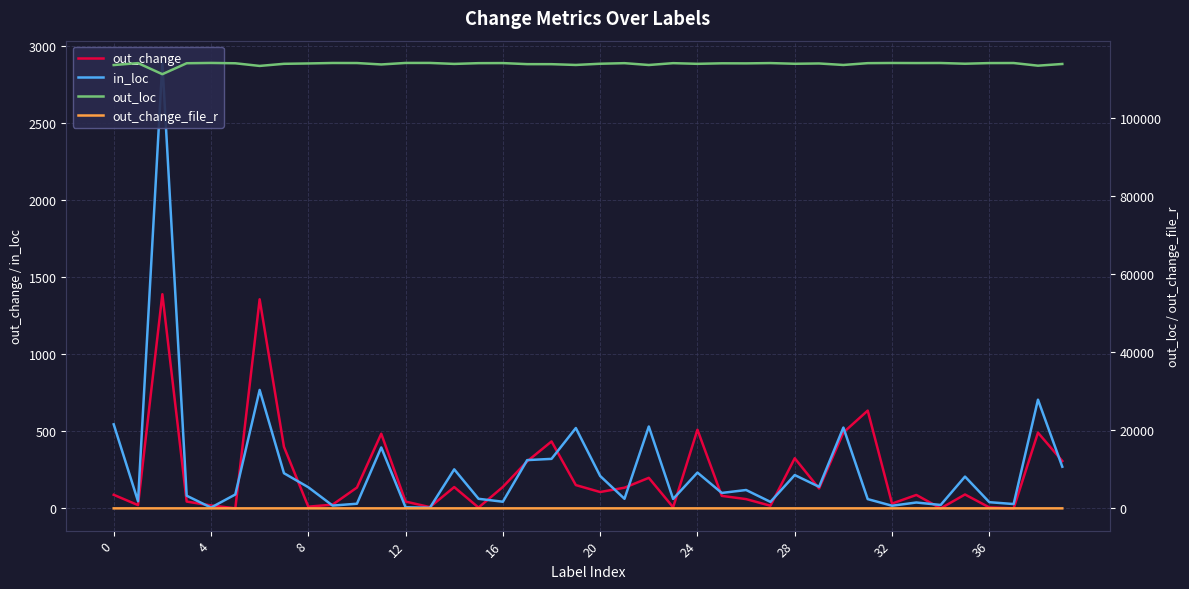

Which series has the largest range (max minus min)?

in_loc